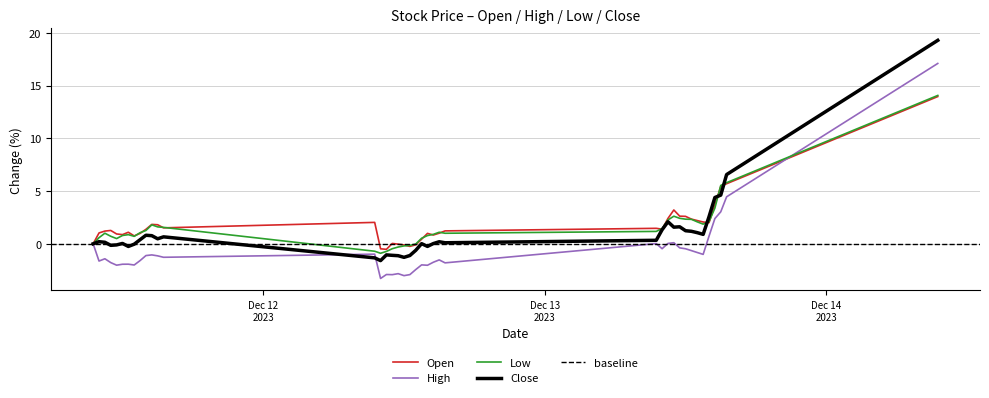

What is the lowest value of the Low series?

-0.9